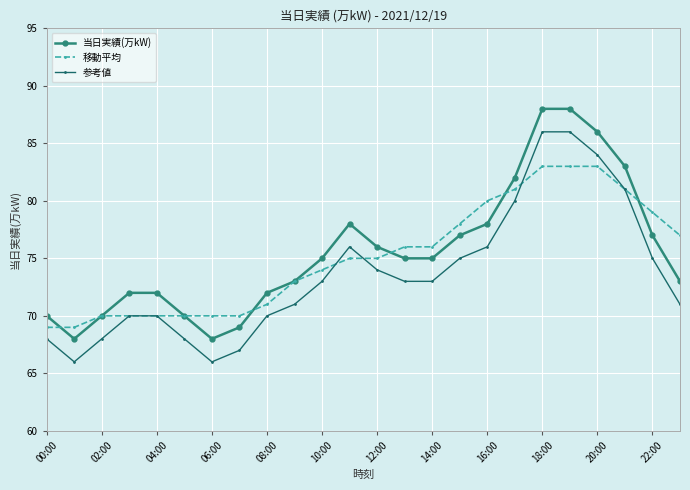

True or false: 当日実績(万kW) and 参考値 intersect in this chart.

False